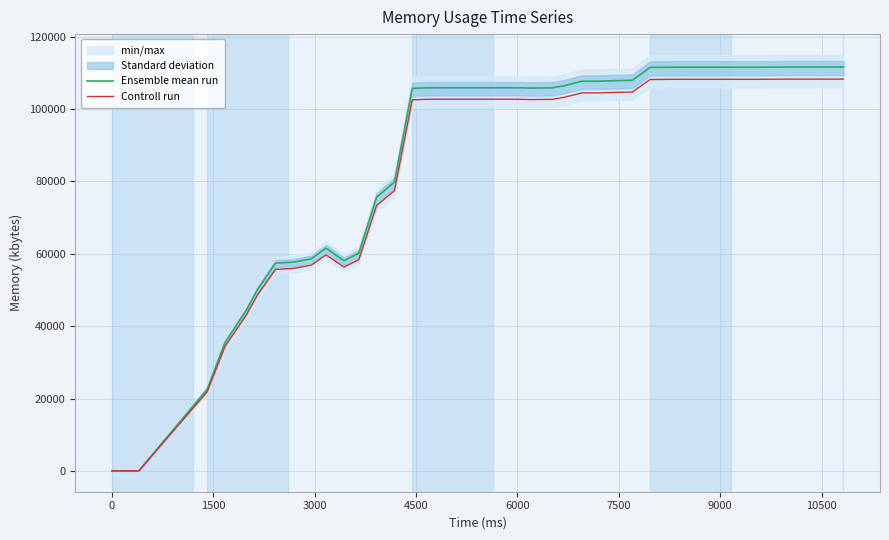

Which series has the largest total across all categories?

Ensemble mean run